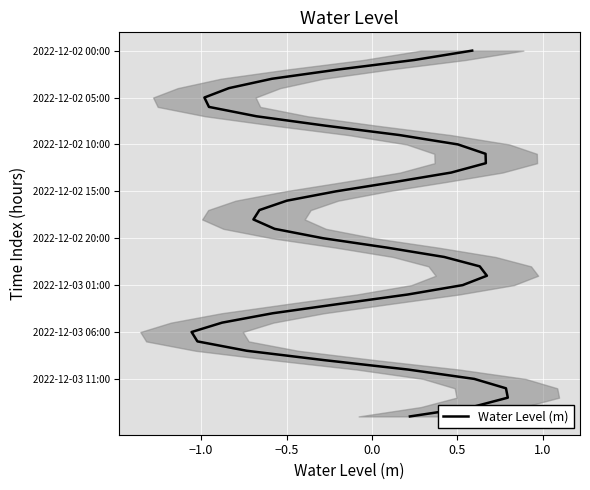

Is it true that the value at 10 is 5?

False